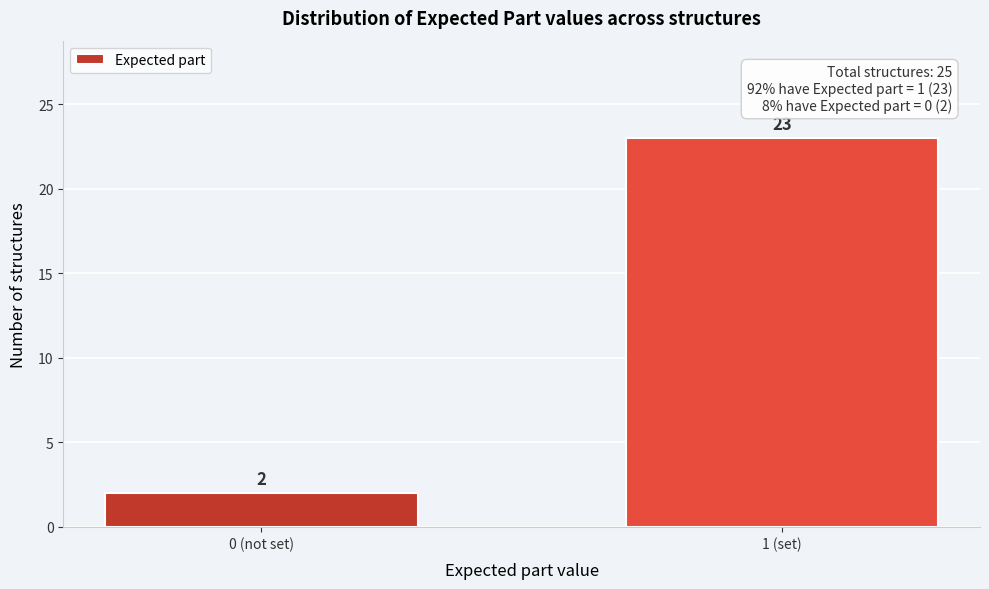

Reading left to right, transcribe all the data shown in this chart.

2	23